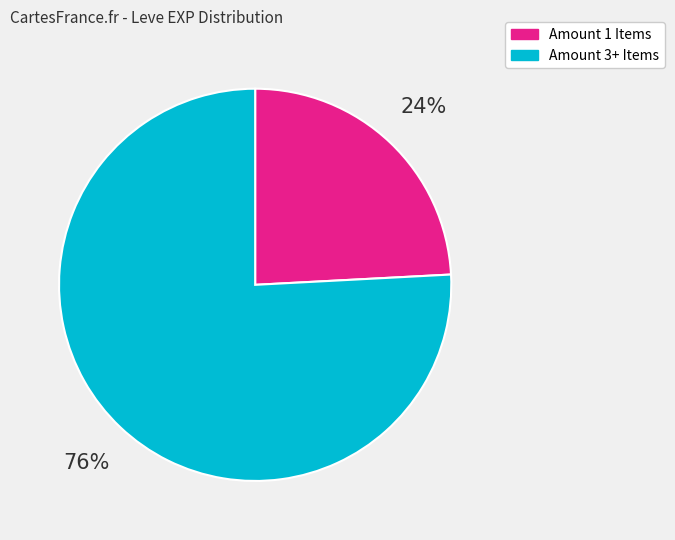

To the nearest percent, what is the difference between the largest and smallest slice percentages?

52%